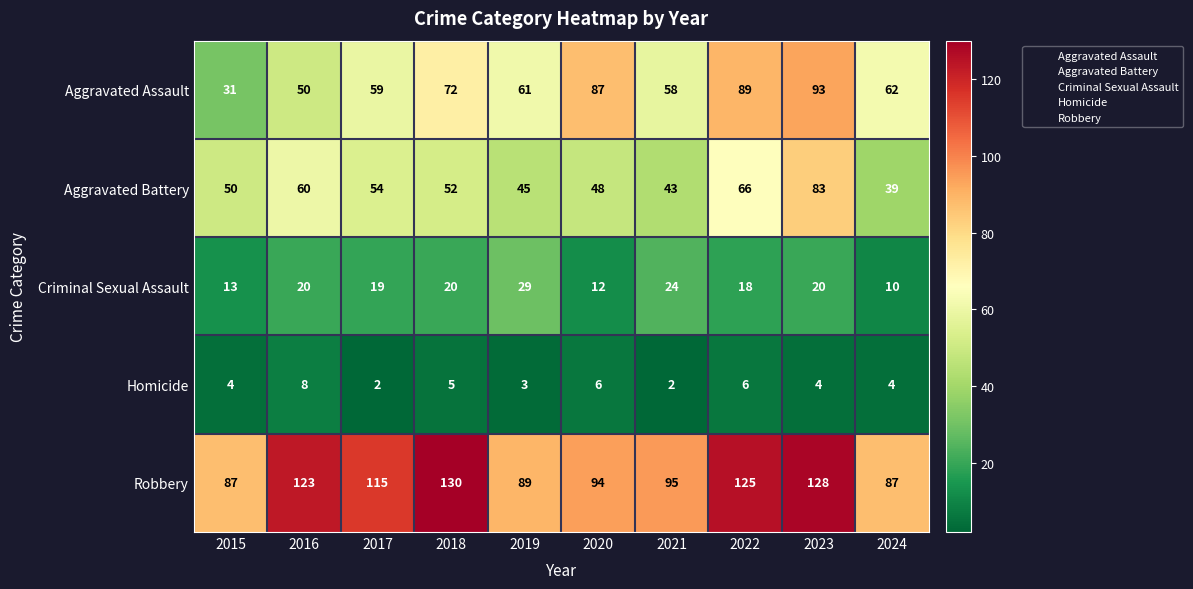

What is the difference between the Aggravated Battery values at 2022 and 2023?

17